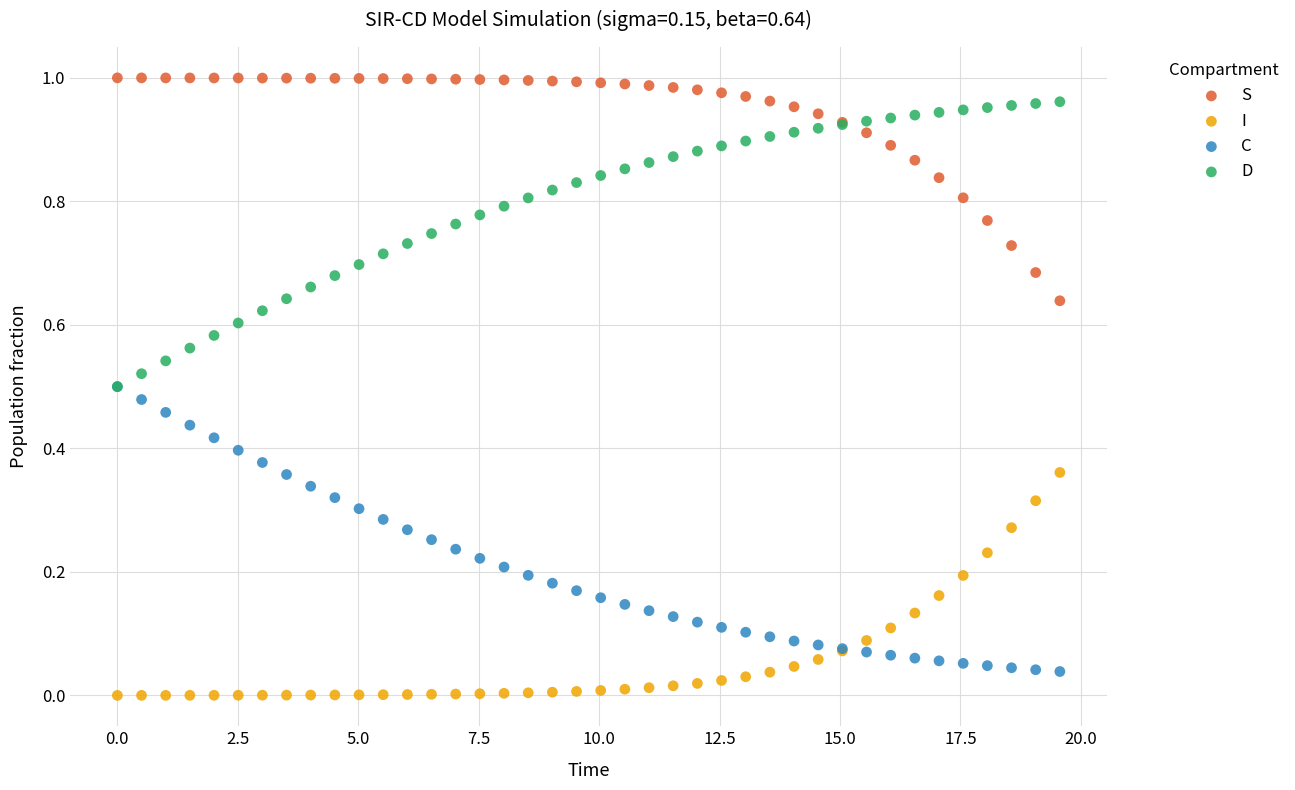

Which series reaches the maximum Y coordinate?

S